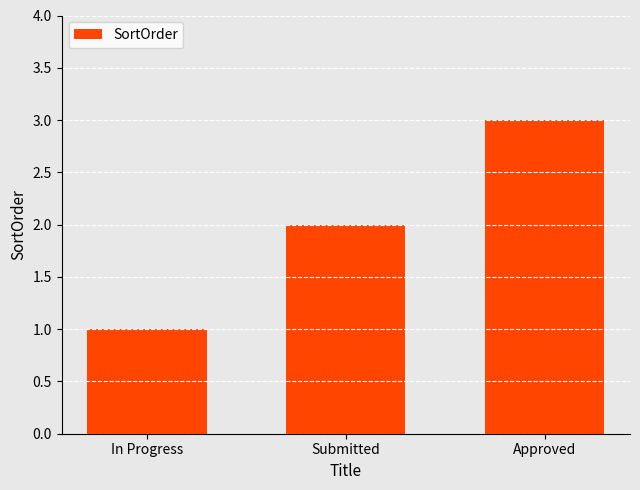

True or false: the data shows 2 at Submitted.

True